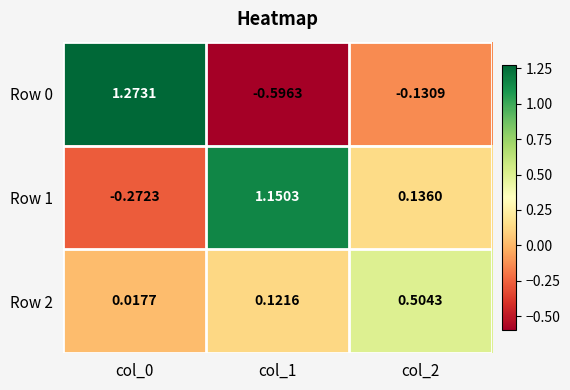

Is the value of Row 1 at col_0 greater than the value of Row 2 at col_0?

No